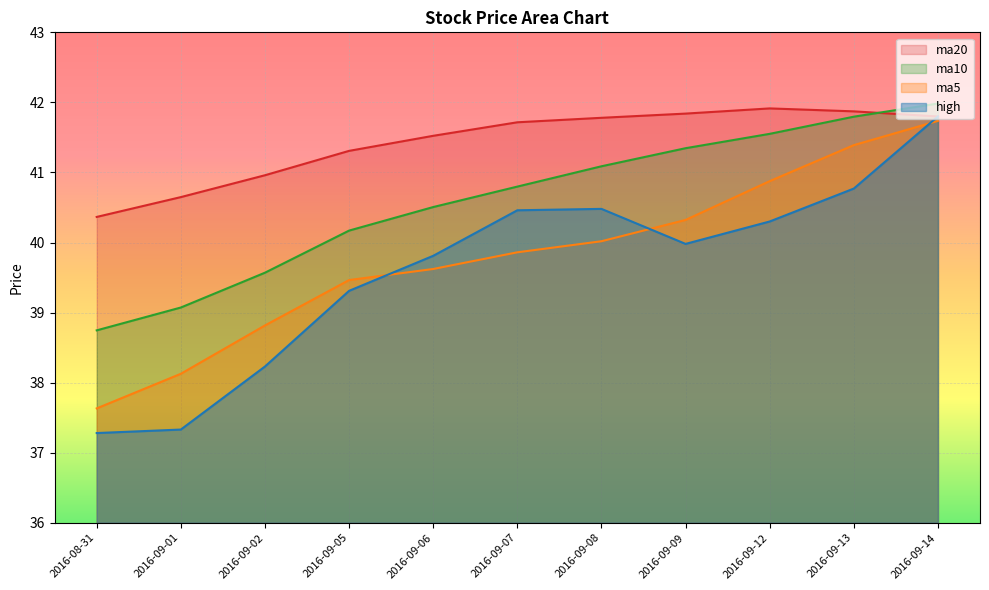

At how many categories does at least one series exceed 37?

11